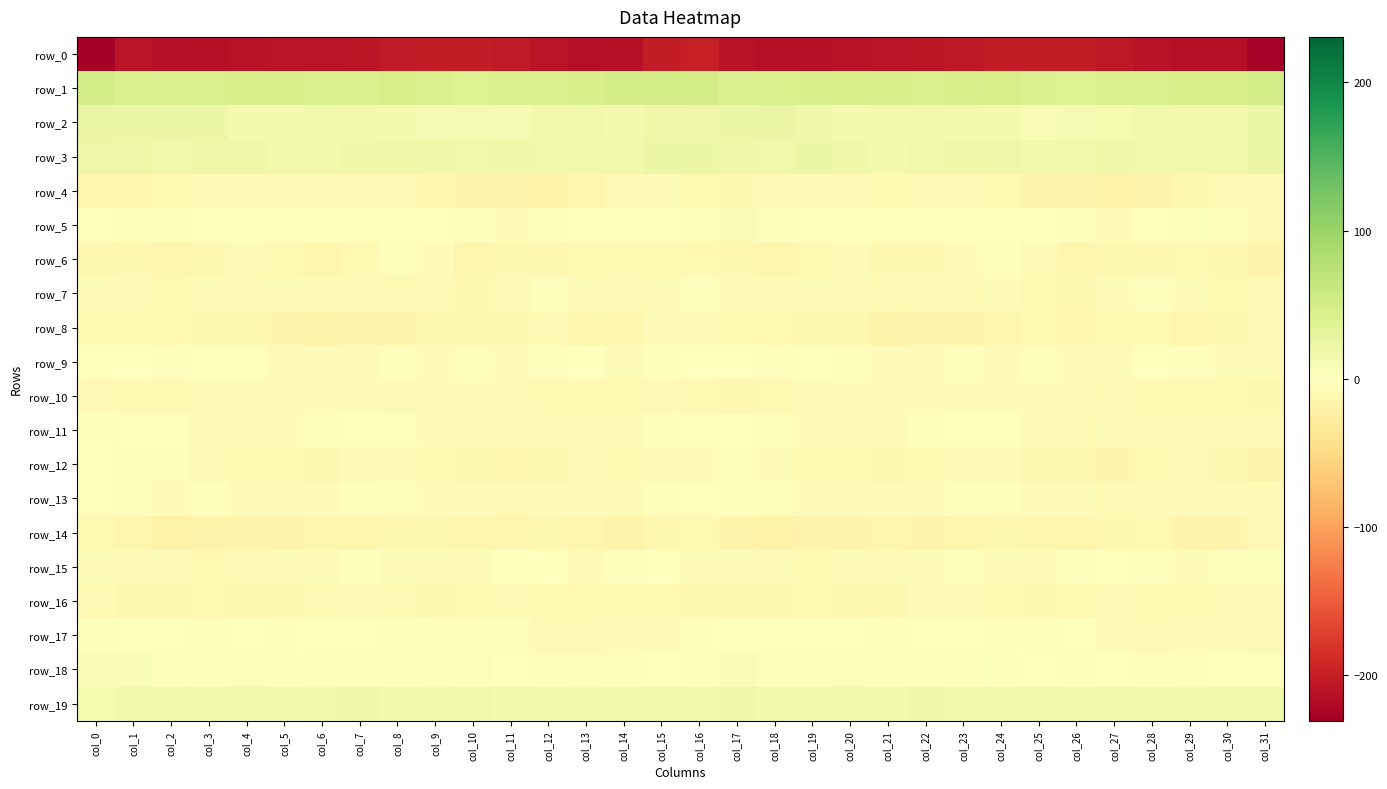

What is the difference between the second highest and minimum values in the row_1 series?

12.5